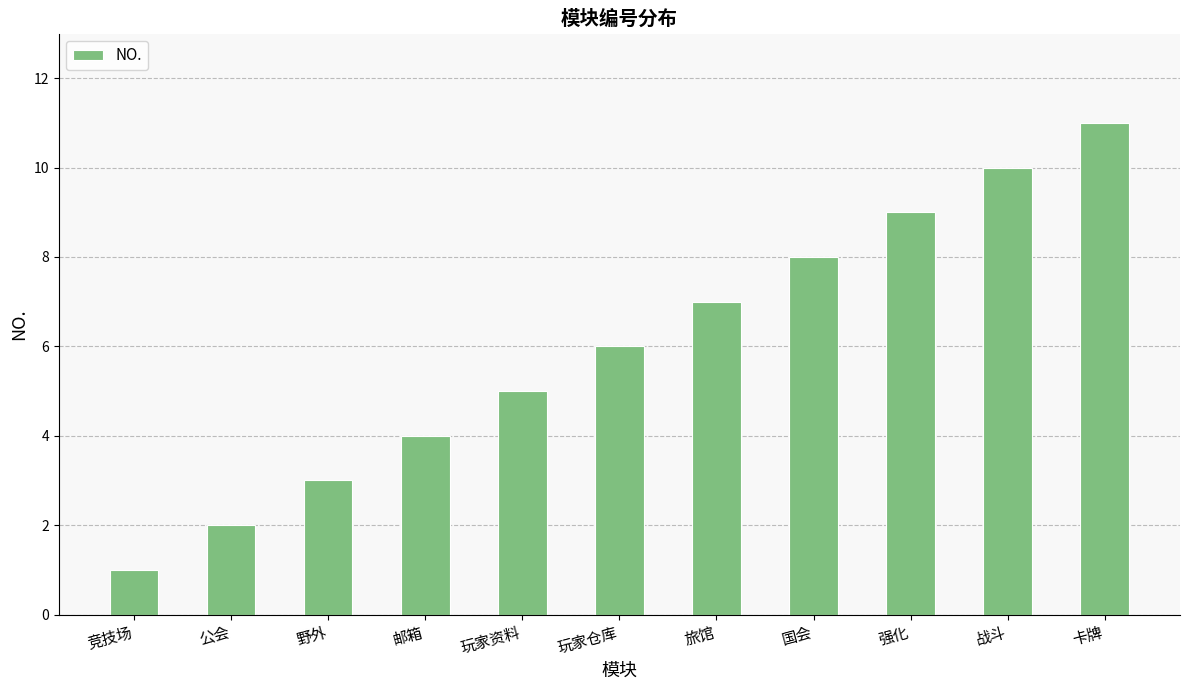

What is the sum of all values?

66